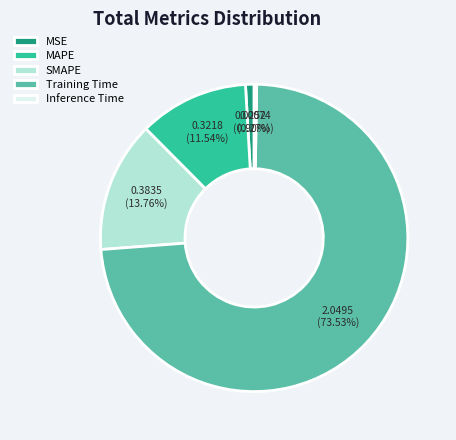

Which category has the biggest portion of the pie?

Training Time